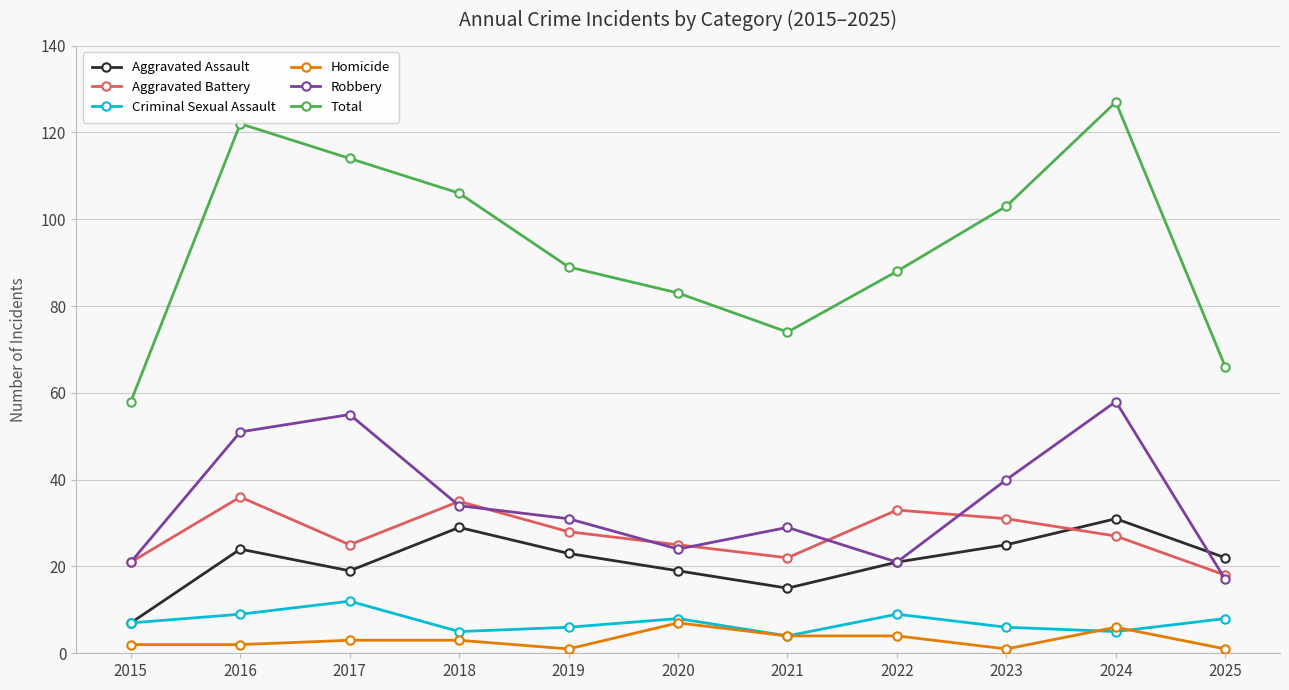

True or false: Aggravated Battery and Criminal Sexual Assault intersect in this chart.

False